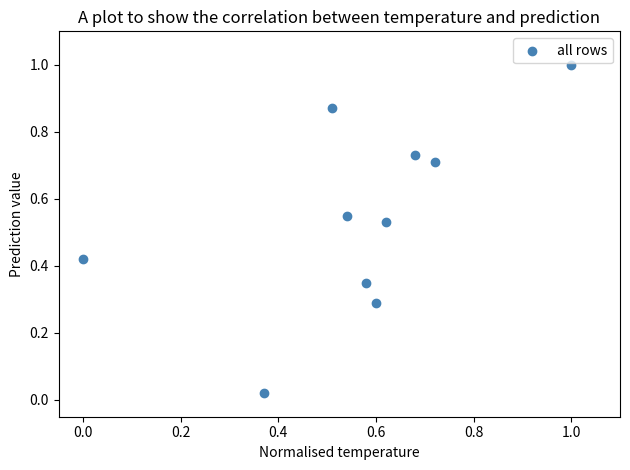

What is the range of Y values (max minus min)?

1.0